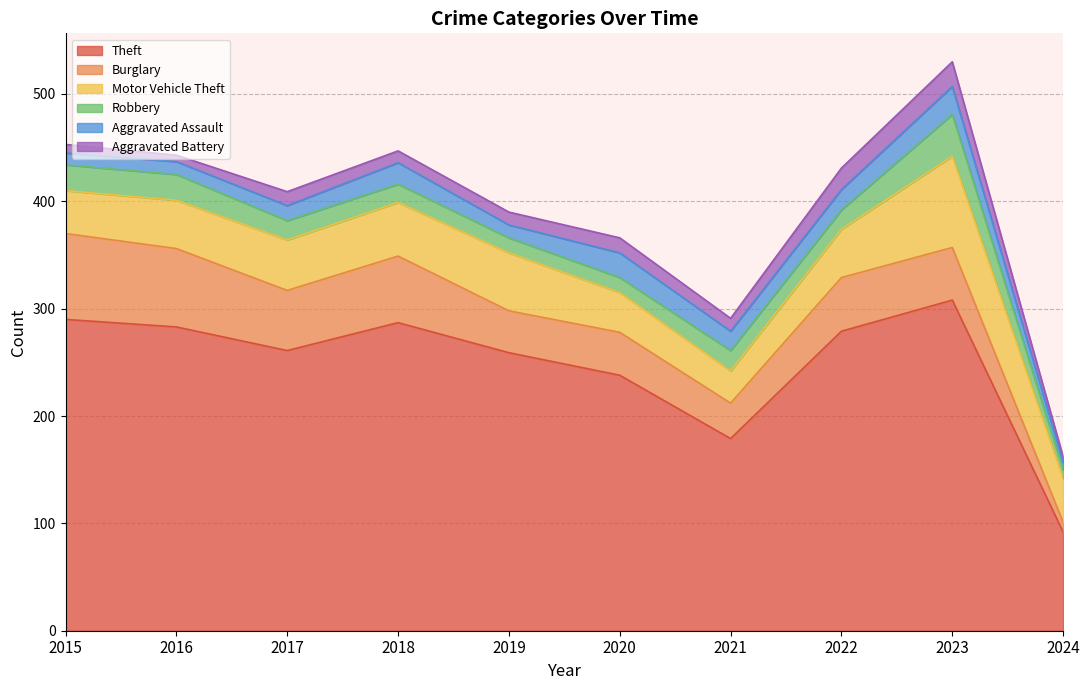

What is the total value across all series at 2020?

366